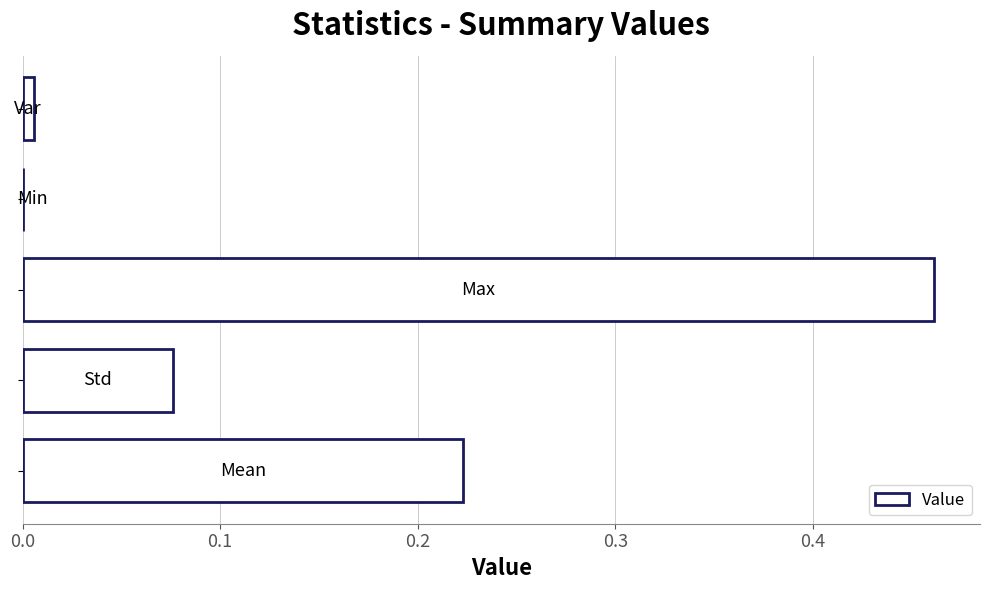

How many values are above zero?

4